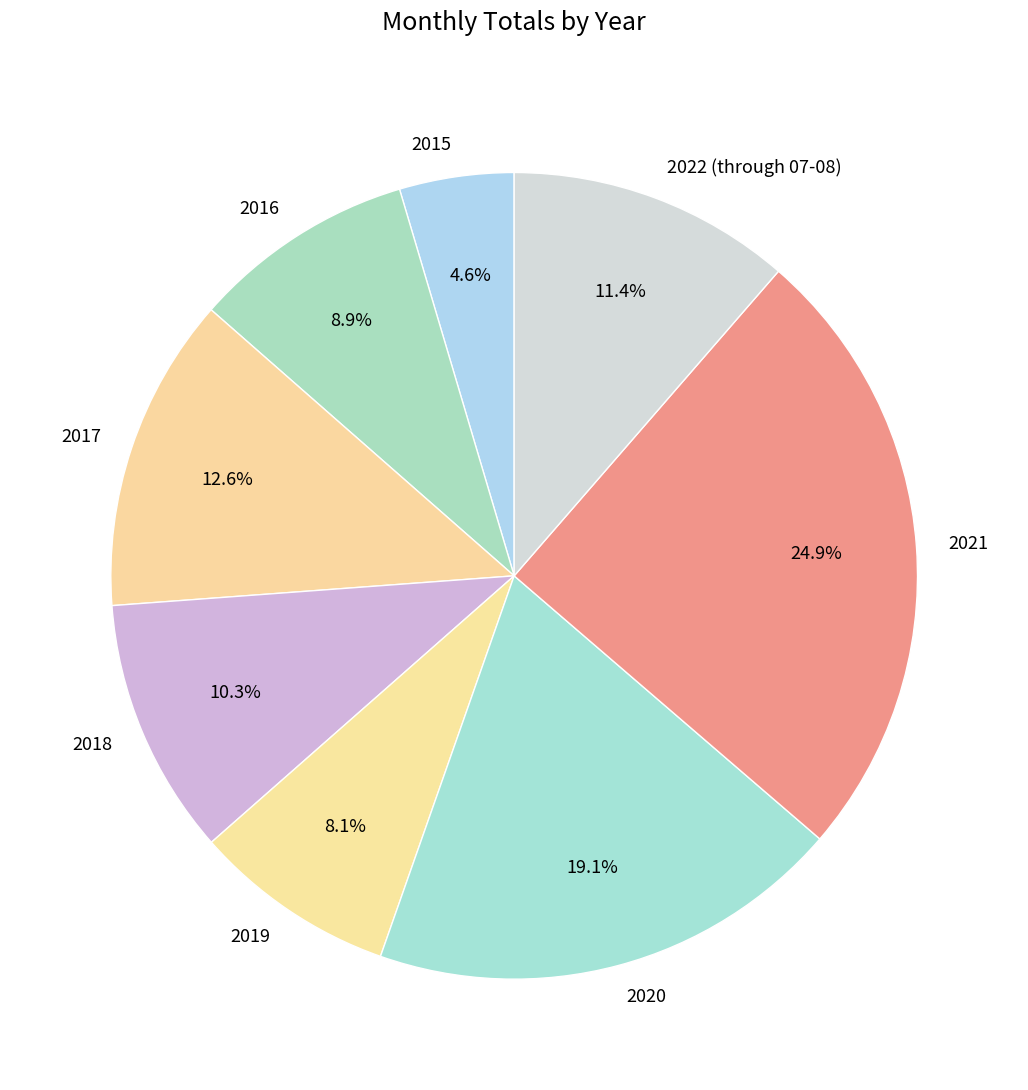

Is there a majority slice in this chart?

No